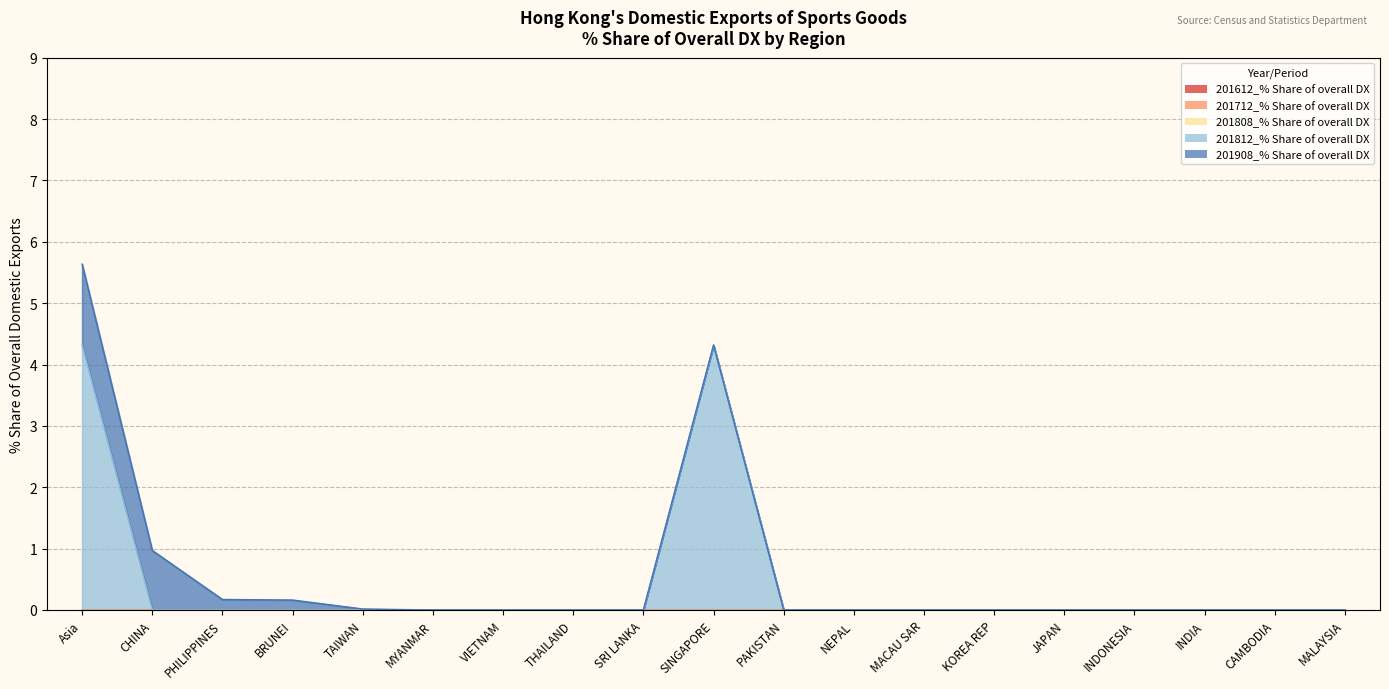

Does the chart have visible grid lines?

Yes